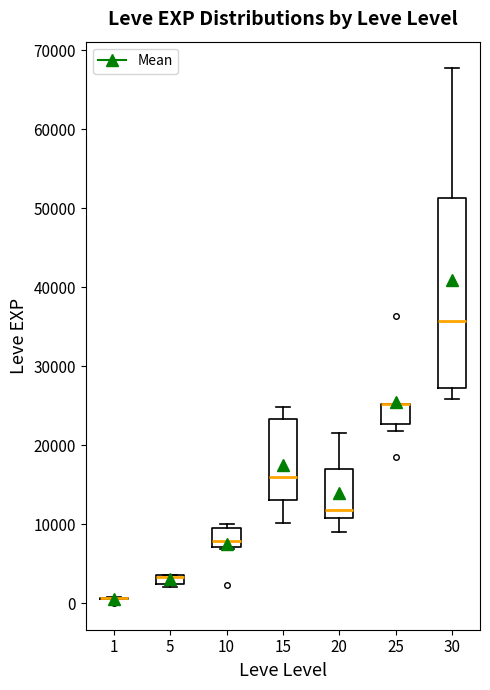

Where is the upper edge of the box at x = 5 on the y-axis? The values are not printed on the chart, so give them approximately, as read against the axis.

4000